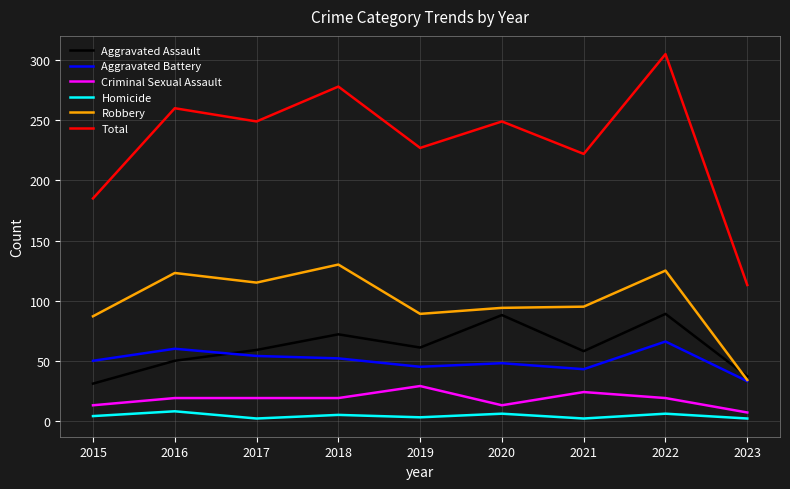

What are all the series names shown in the legend?

Aggravated Assault, Aggravated Battery, Criminal Sexual Assault, Homicide, Robbery, Total